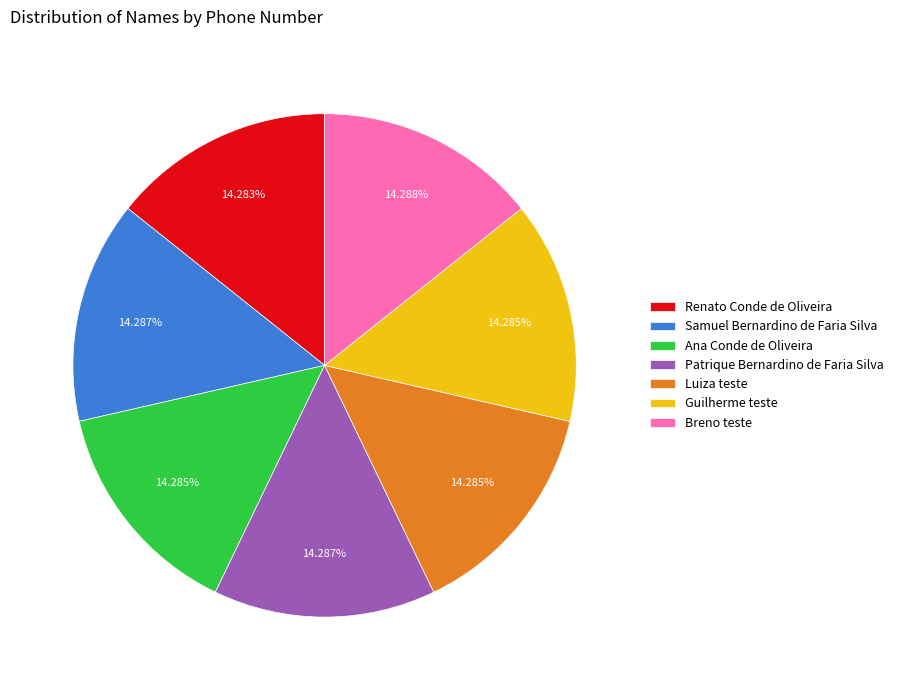

Approximately how many times larger is the value at Patrique Bernardino de Faria Silva compared to Luiza teste?

1.0